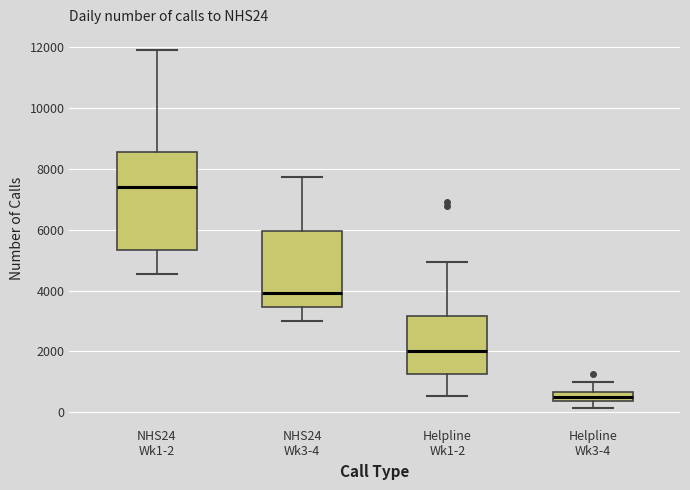

Comparing the boxes themselves (not the whiskers), which one is the tallest?

NHS24 Wk1-2